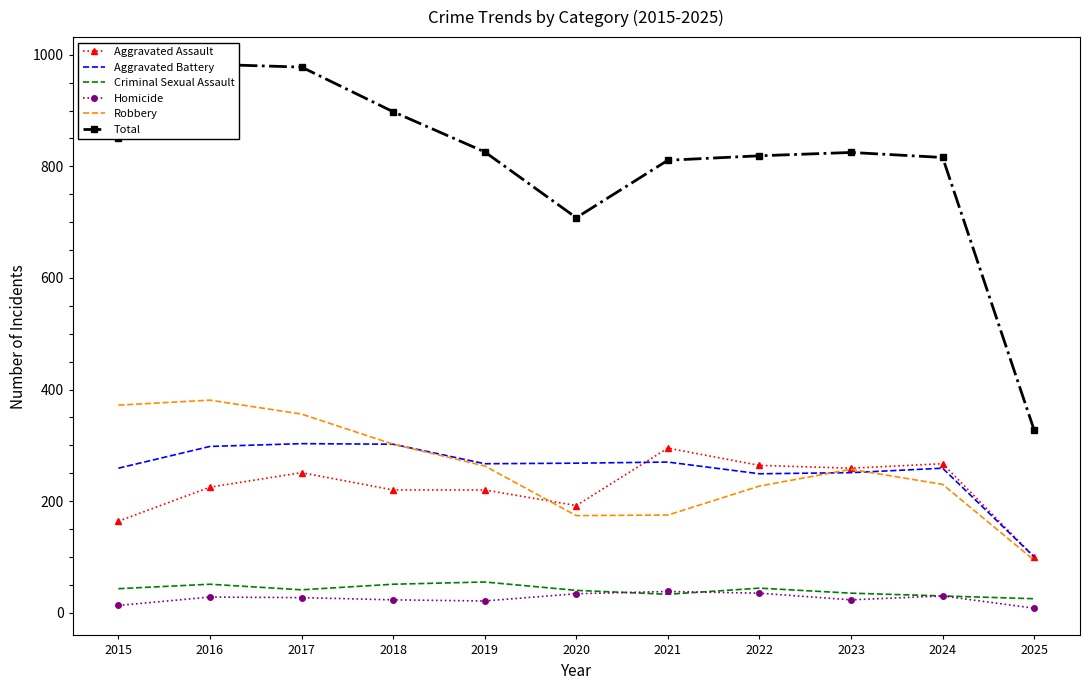

Which series has the largest range (max minus min)?

Total